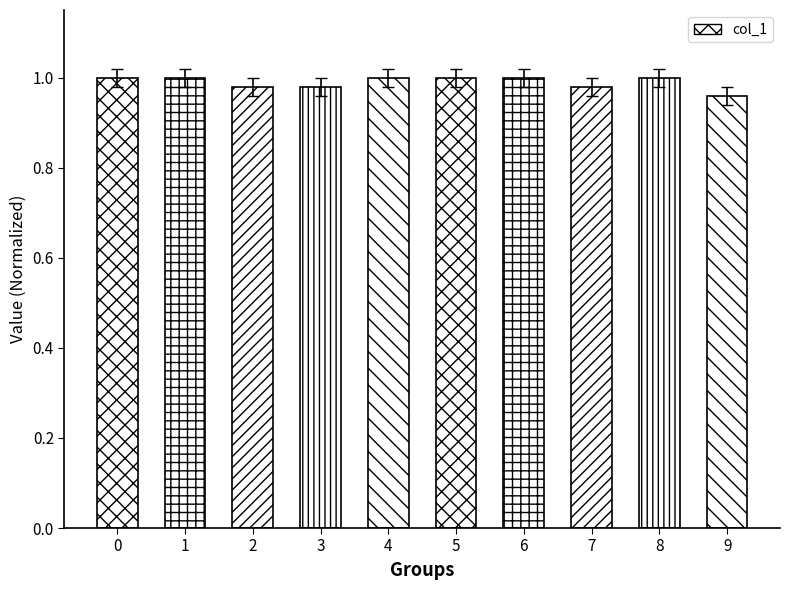

Are the bars grouped side by side (vs. stacked)?

No